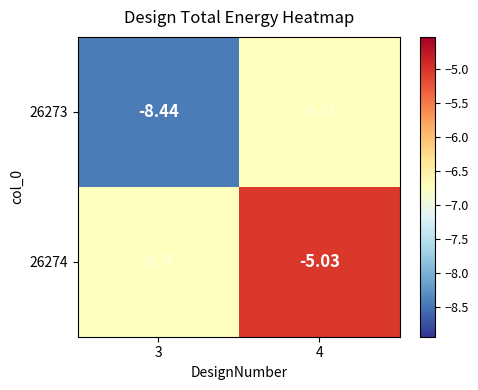

List the series in order of their overall mean, highest first.

26274, 26273